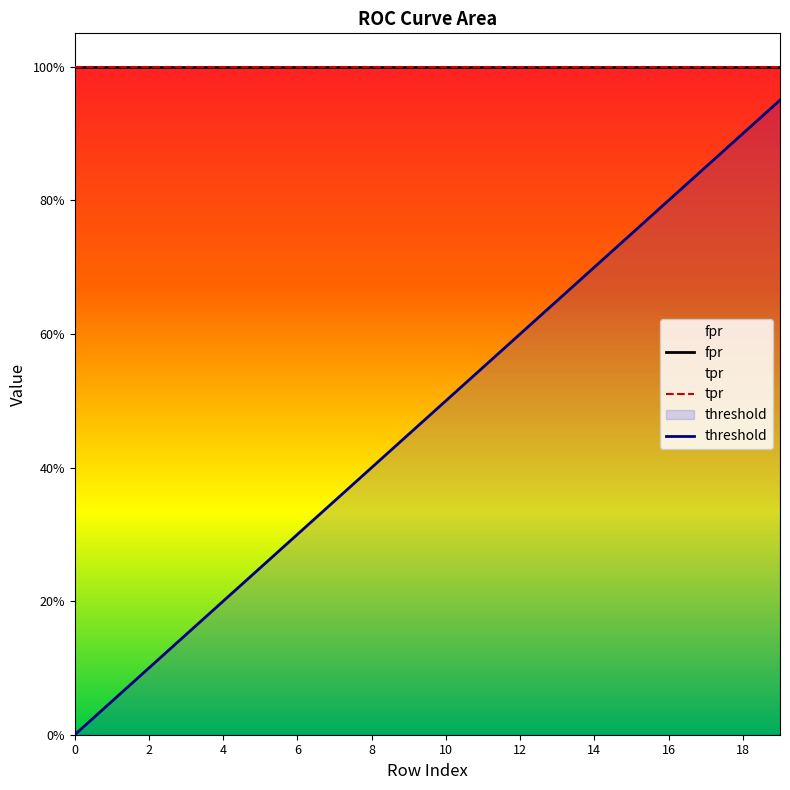

Rank the series by their maximum value, from highest to lowest.

fpr, tpr, threshold